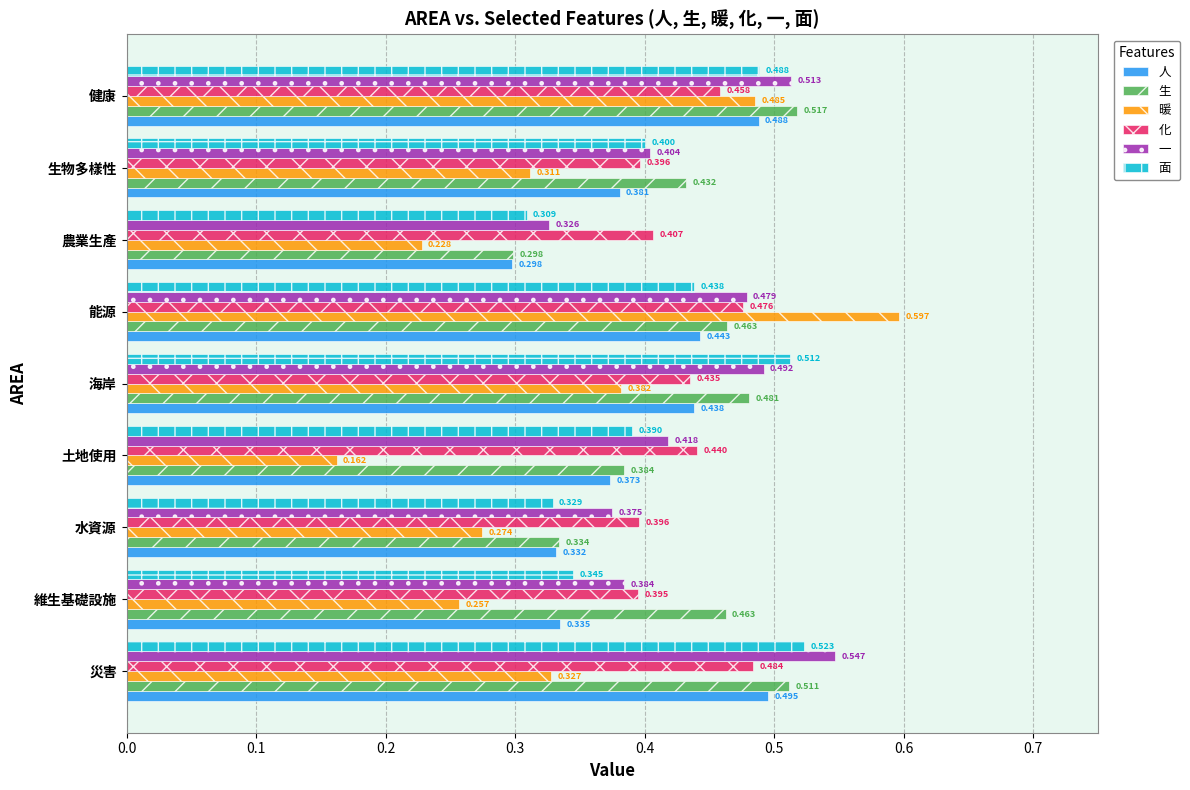

Where is ⼈ nearest to the value 0?

農業生產